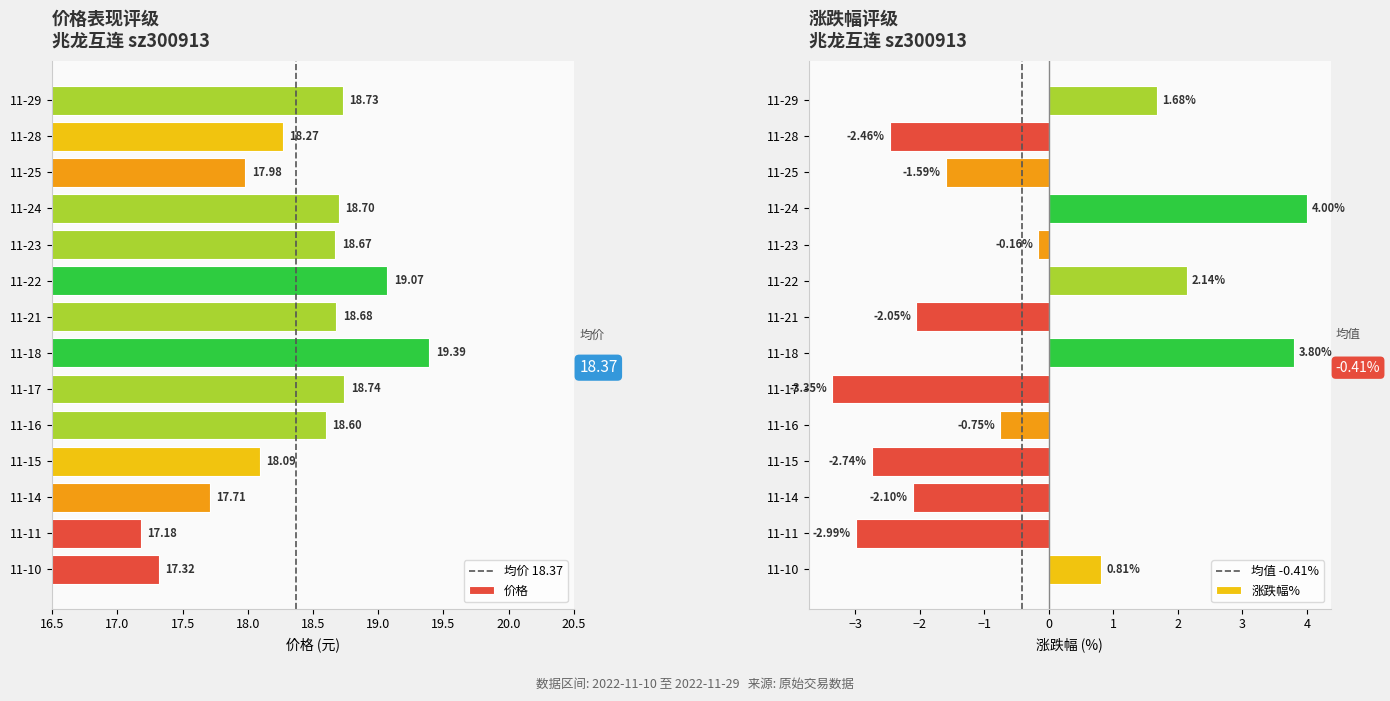

What is the spread (max minus min) of values at 11-17?

22.1